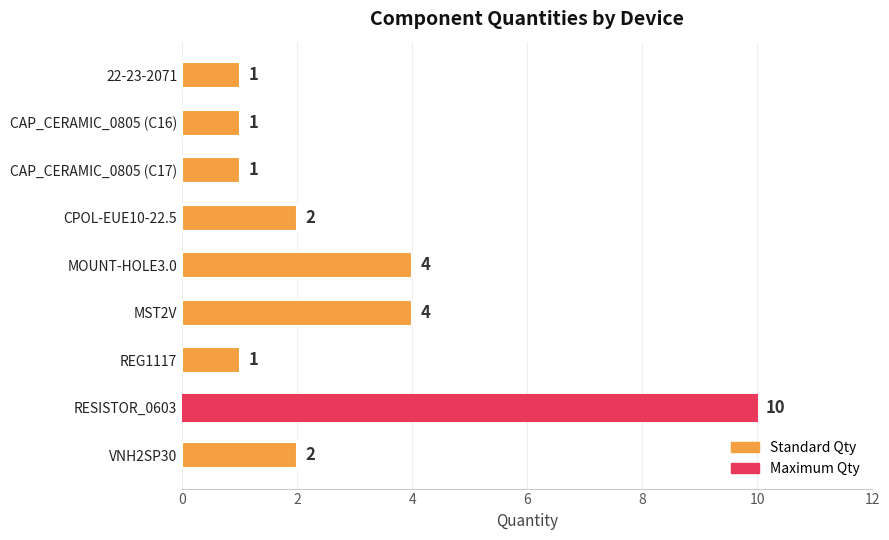

What is the greatest value displayed?

10